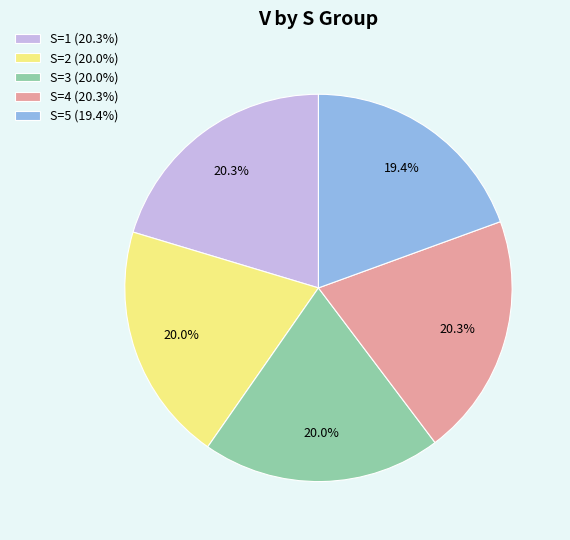

Combined, do S=2 (20.0%) and S=3 (20.0%) account for over 50%?

No